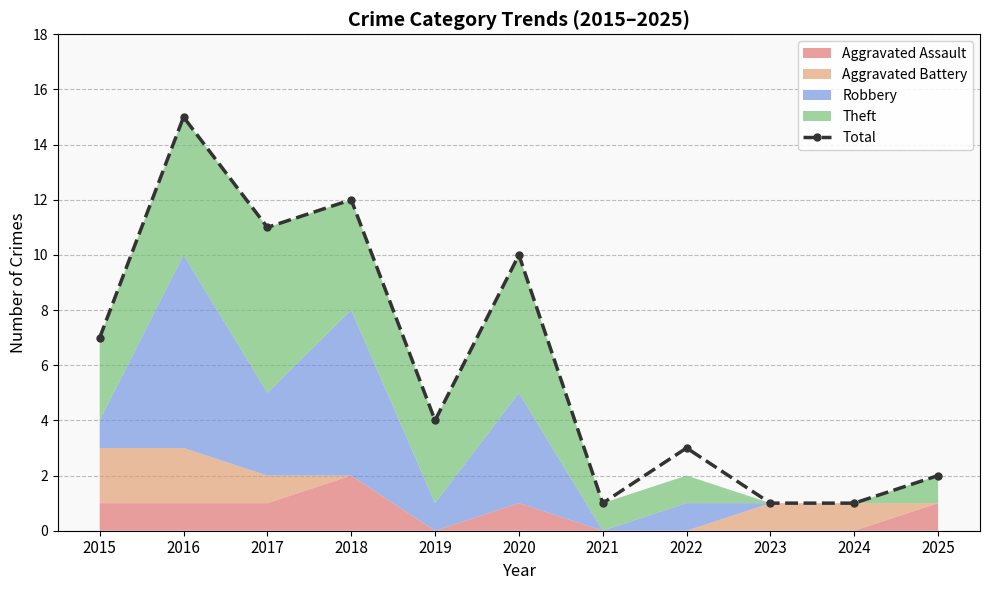

What is the difference between the maximum and minimum values?

14